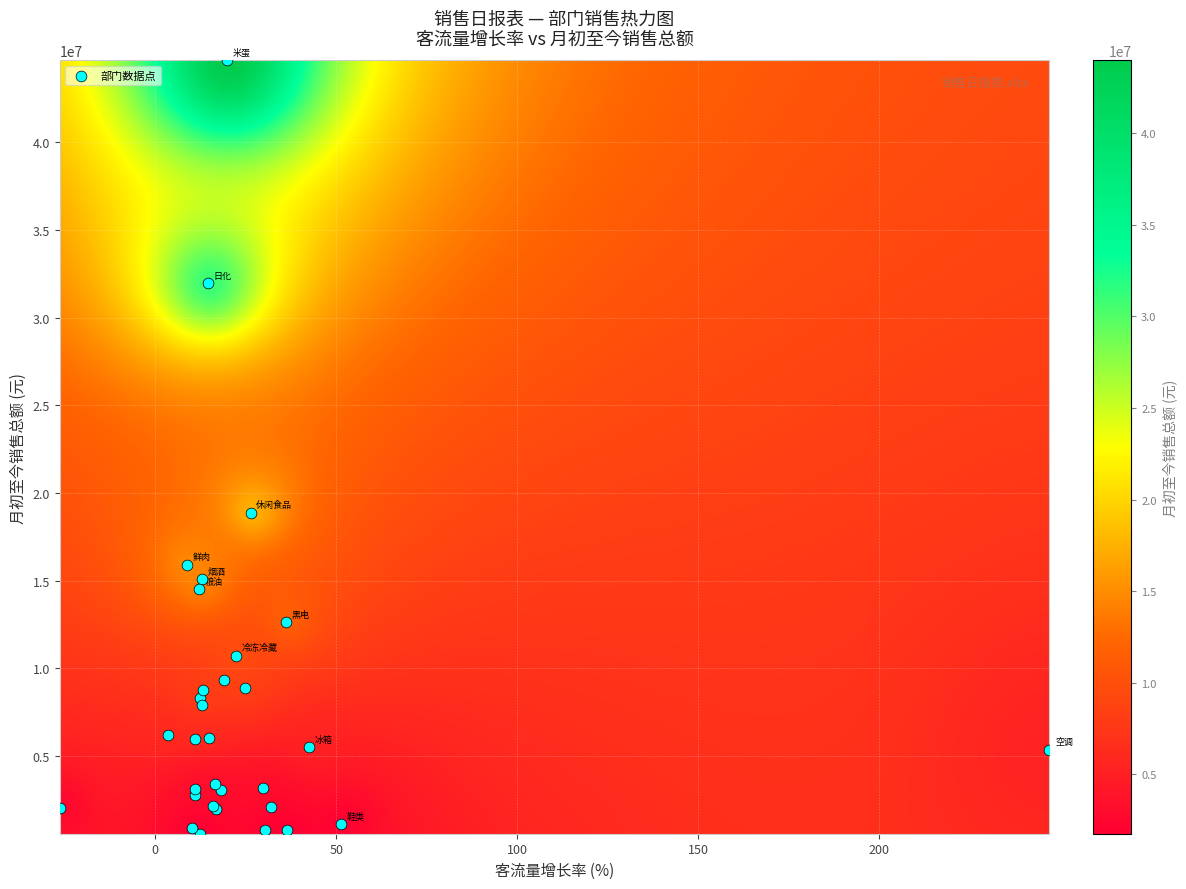

What Y value in the scatter plot is closest to 22619110?

18885022.6